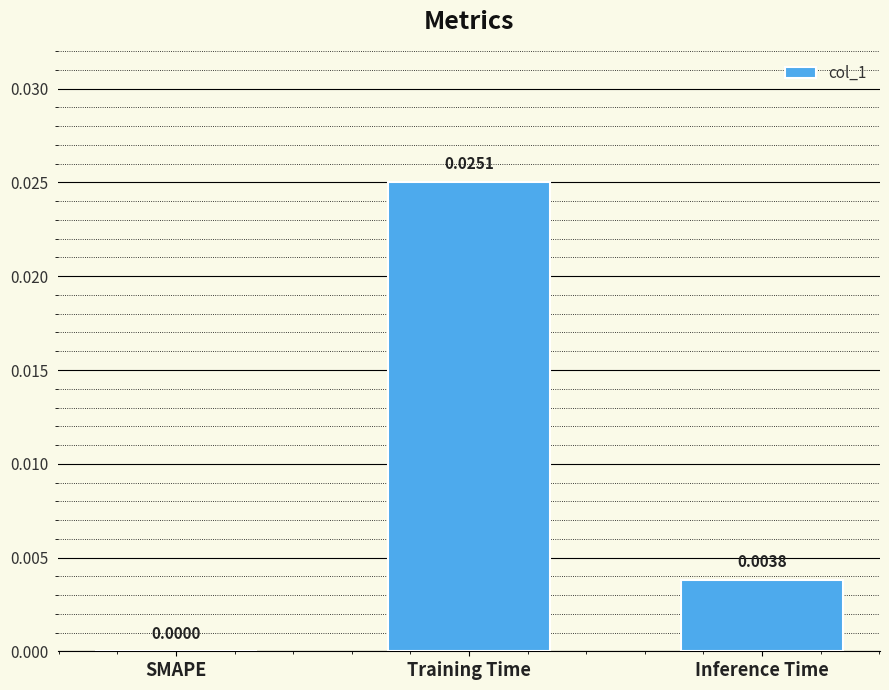

How many values are between 0 and 1?

3